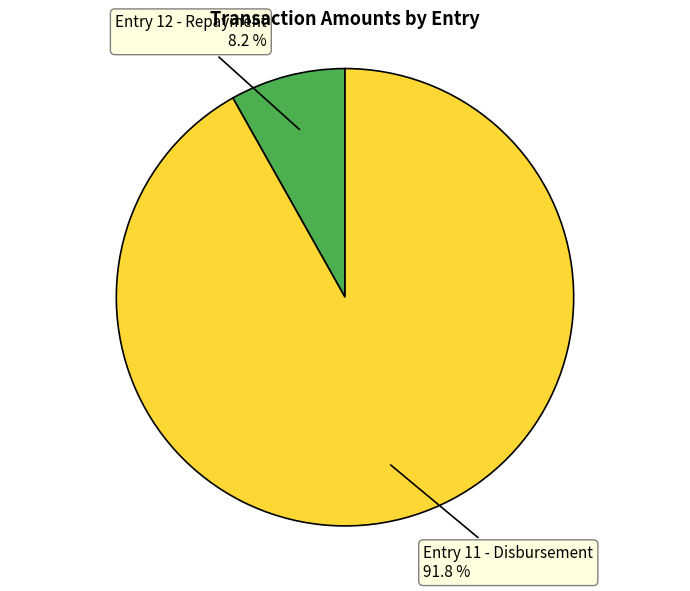

Between Entry 12 - Repayment and Entry 11 - Disbursement, which is larger?

Entry 11 - Disbursement